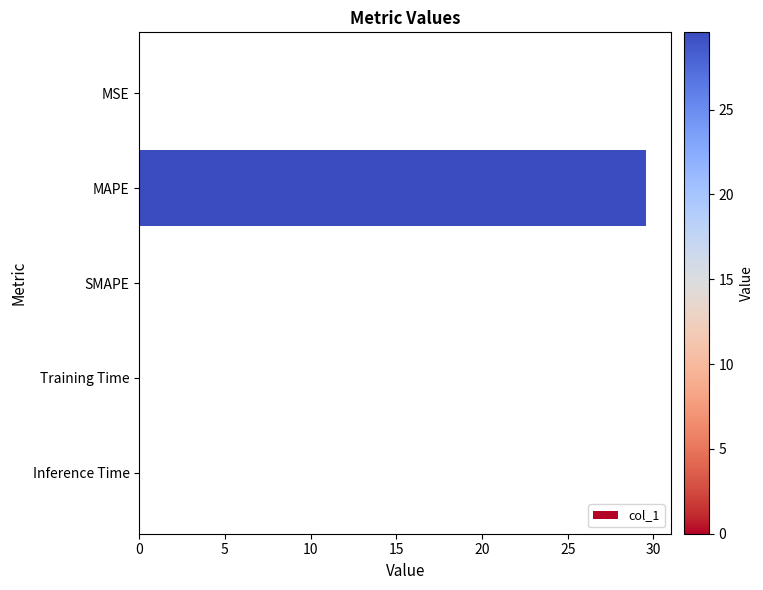

Is it true that the value at MAPE is 29.5?

True